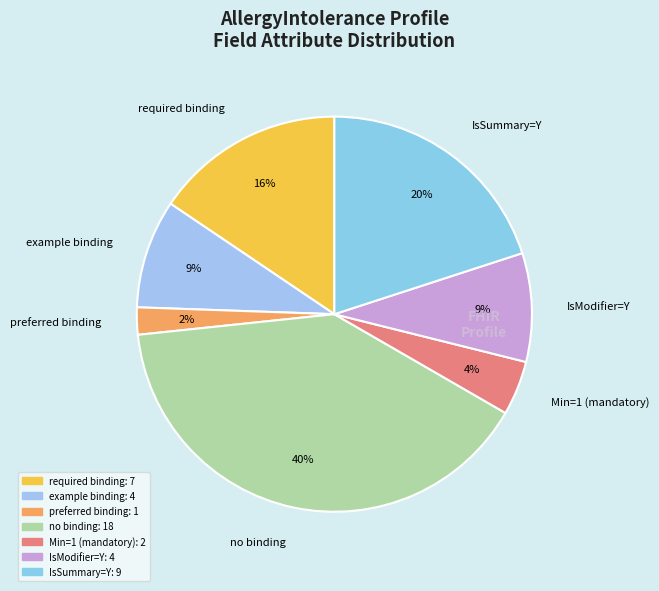

Does required binding account for over 50% of the chart?

No